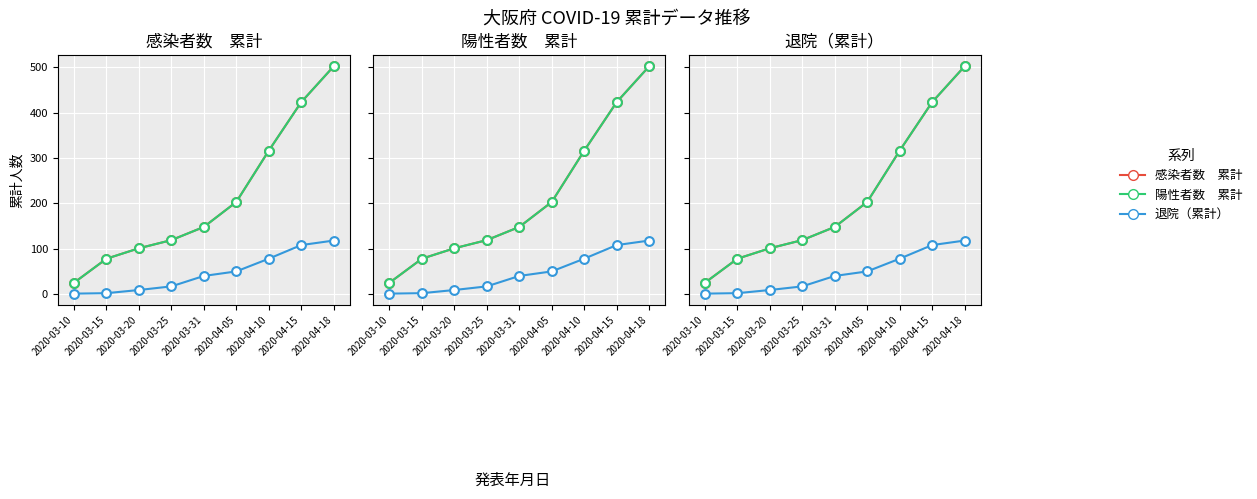

At how many categories does at least one series exceed 417?

2